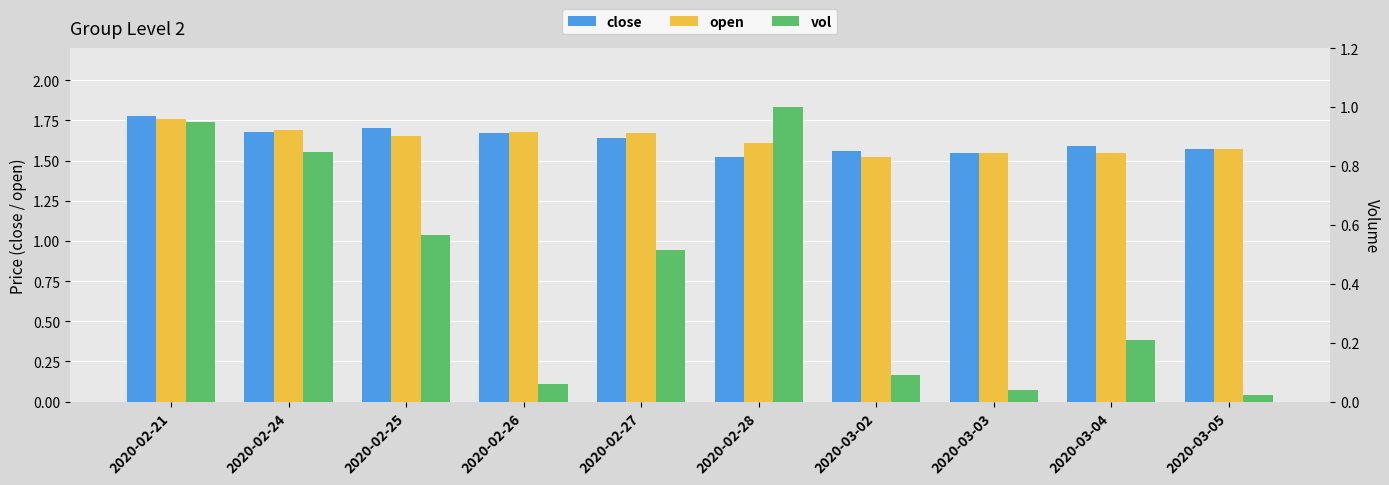

At 2020-03-05, list the series in order from smallest to largest.

vol, close, open